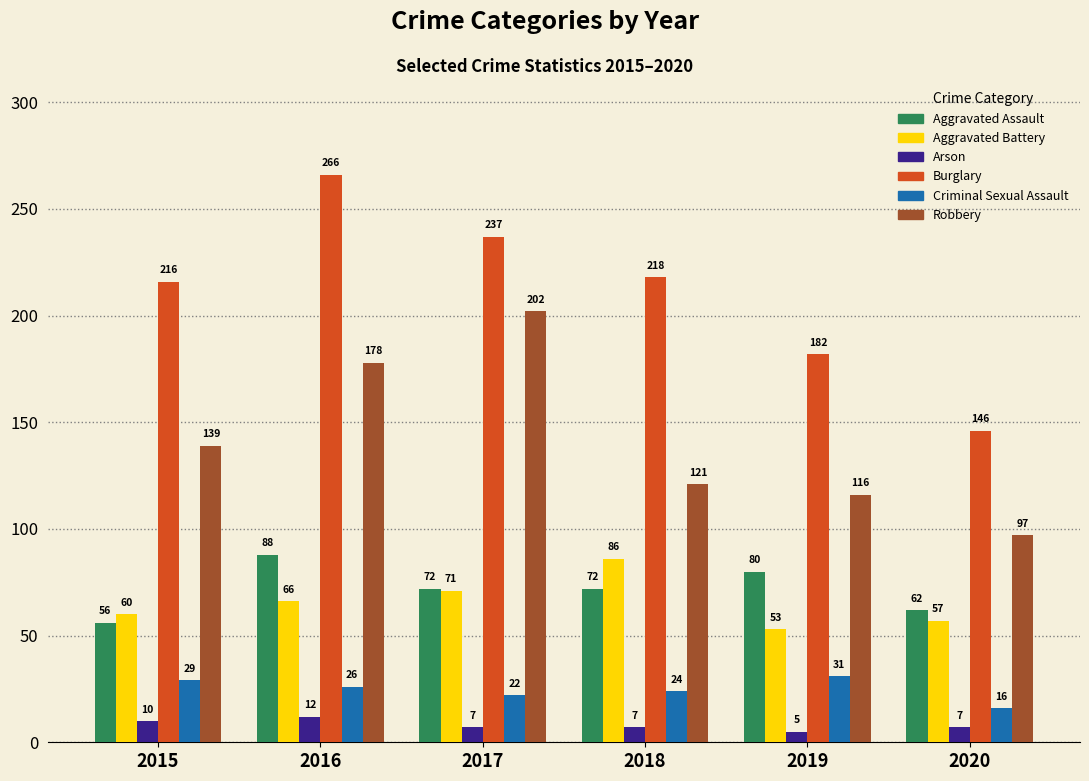

At which label does Criminal Sexual Assault reach its minimum?

2020